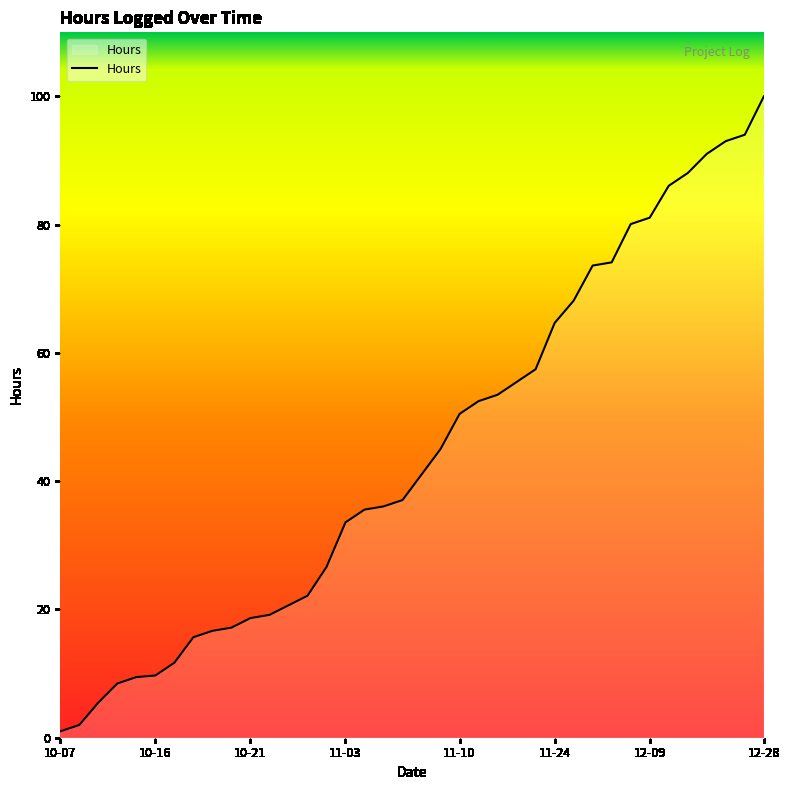

What is the greatest value displayed?

100.5